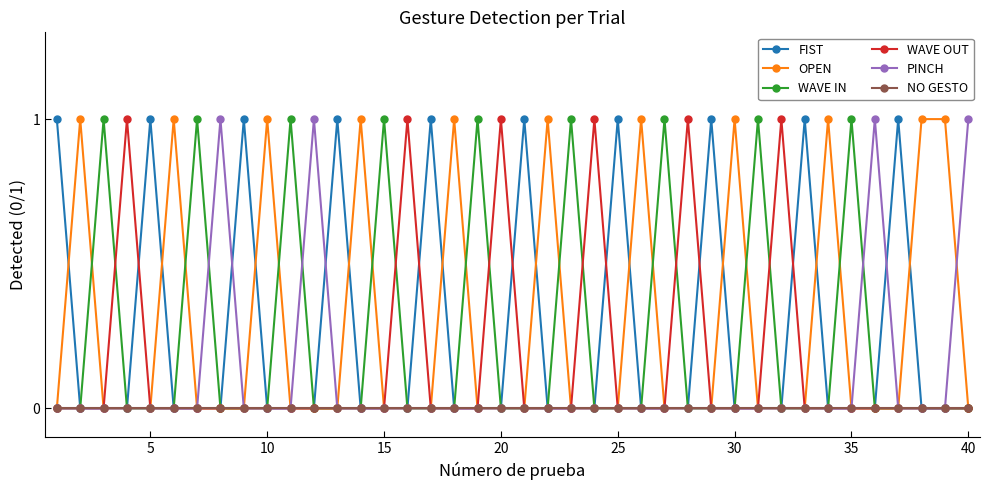

True or false: OPEN has more than 0 interior local peaks.

True